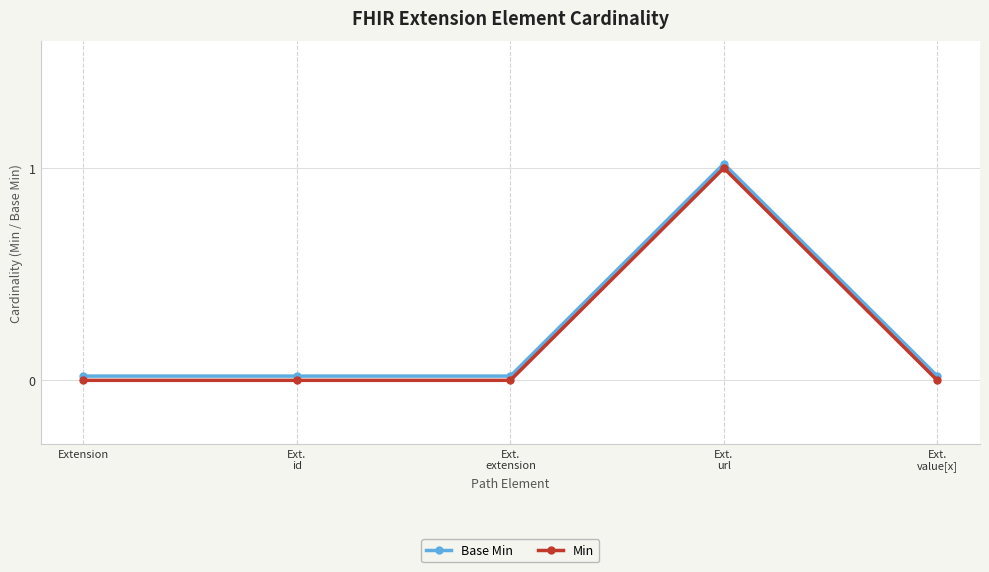

Count the number of data series in this chart.

2